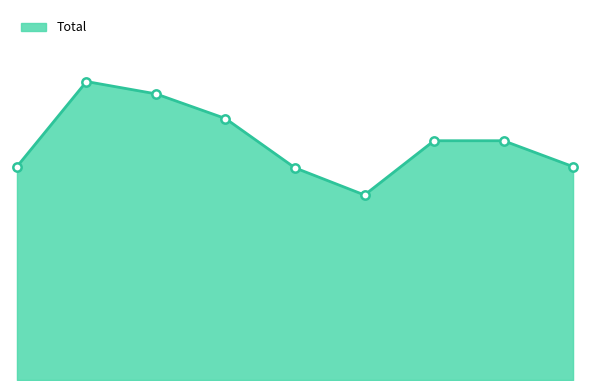

Is this an area chart (filled region under the line)?

Yes